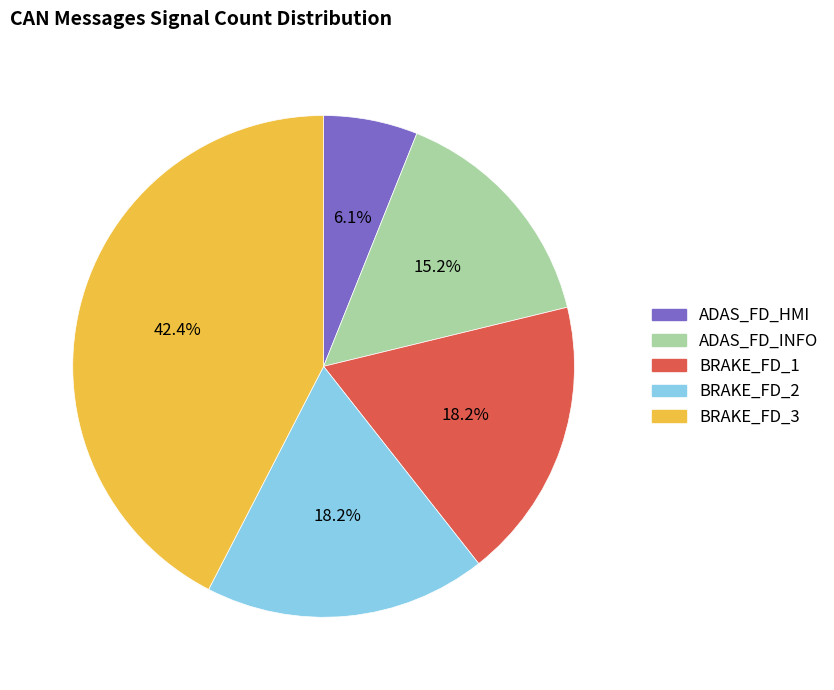

Is it true that BRAKE_FD_3 is 42% of the pie?

True